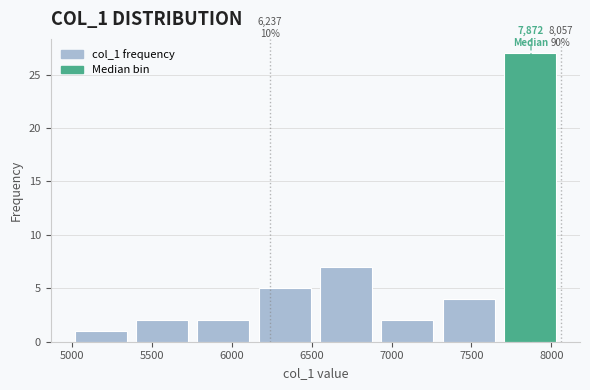

Which range on the x-axis has the tallest bar?

7650 to 8050